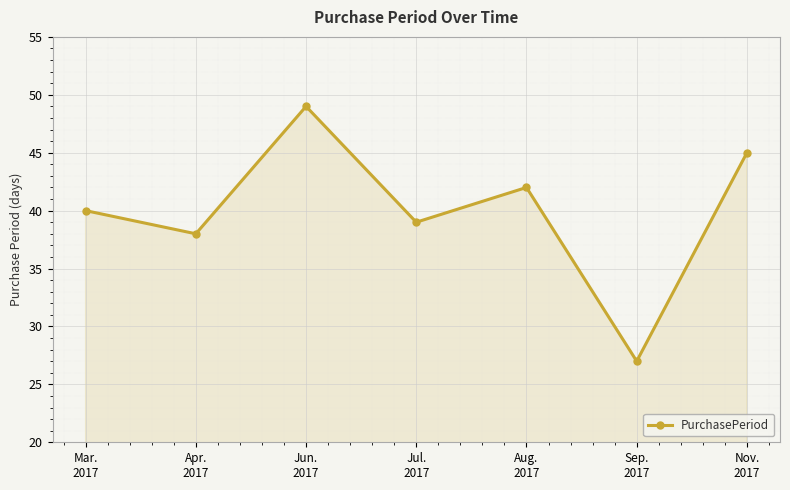

Is it true that the value at Aug.
2017 is 42?

True